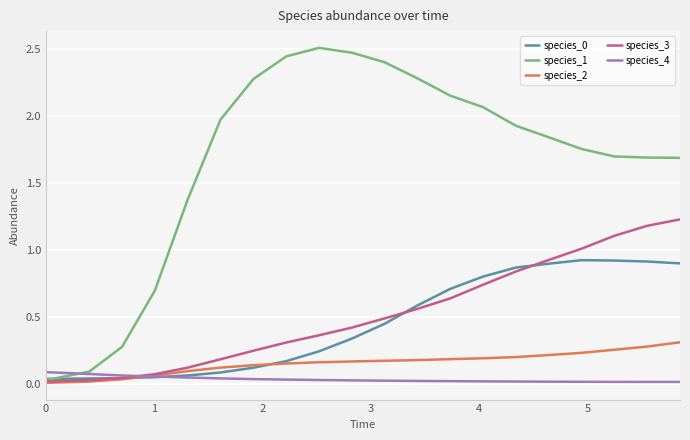

Which series has the widest spread of values?

species_1